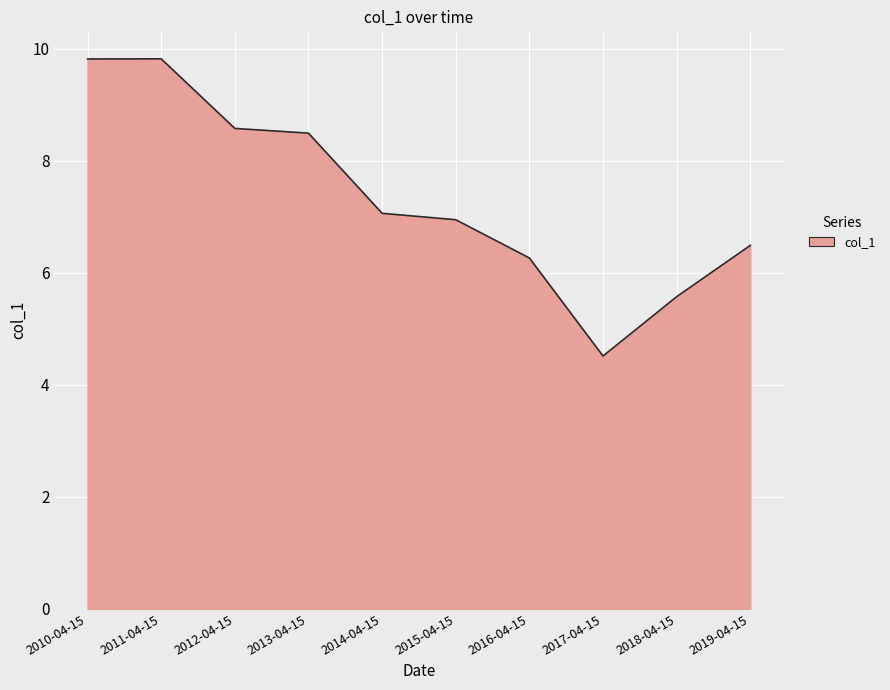

What position from the left is 2011-04-15?

2